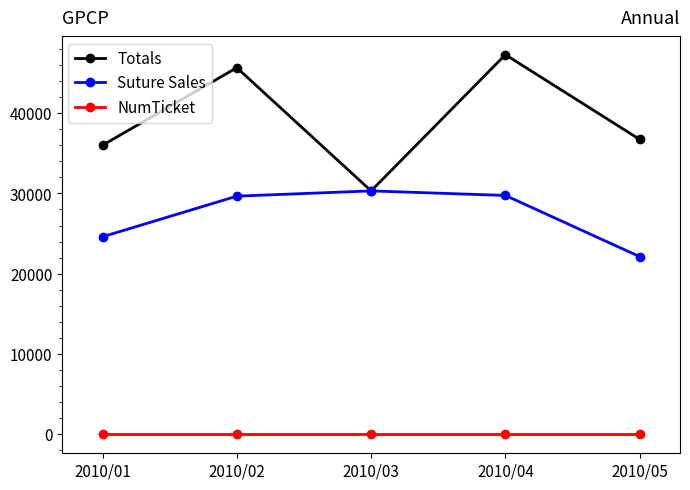

Which series has the widest spread of values?

Totals